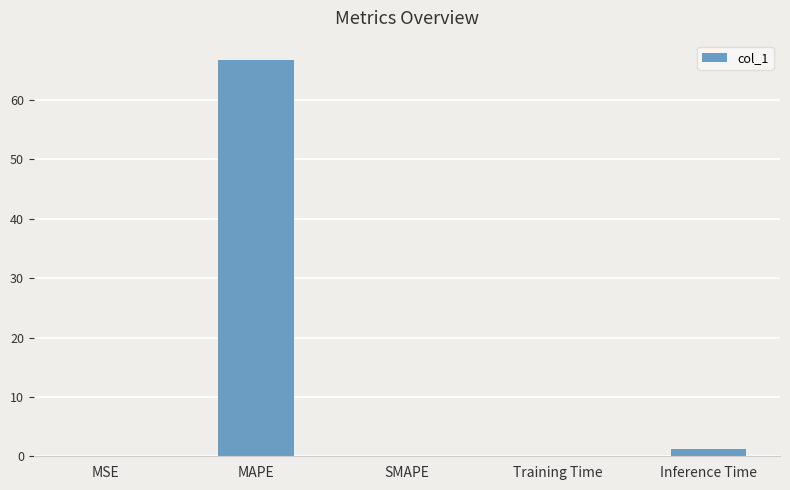

What is the greatest value displayed?

66.7